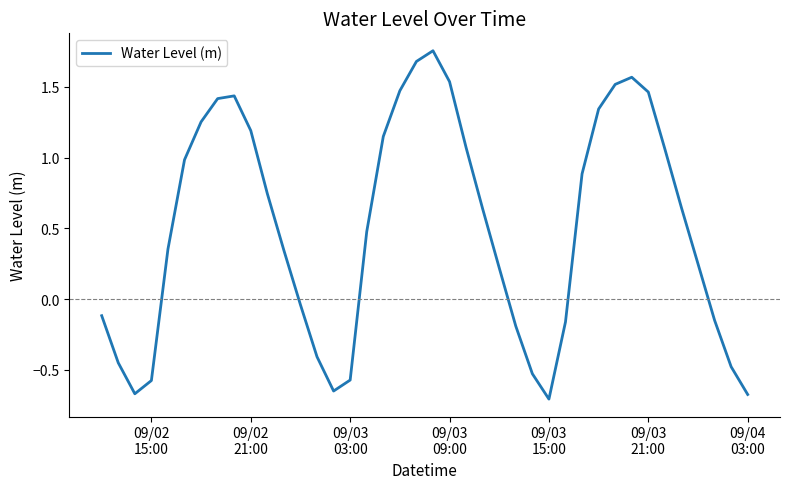

What is the difference between the maximum and minimum values?

2.5